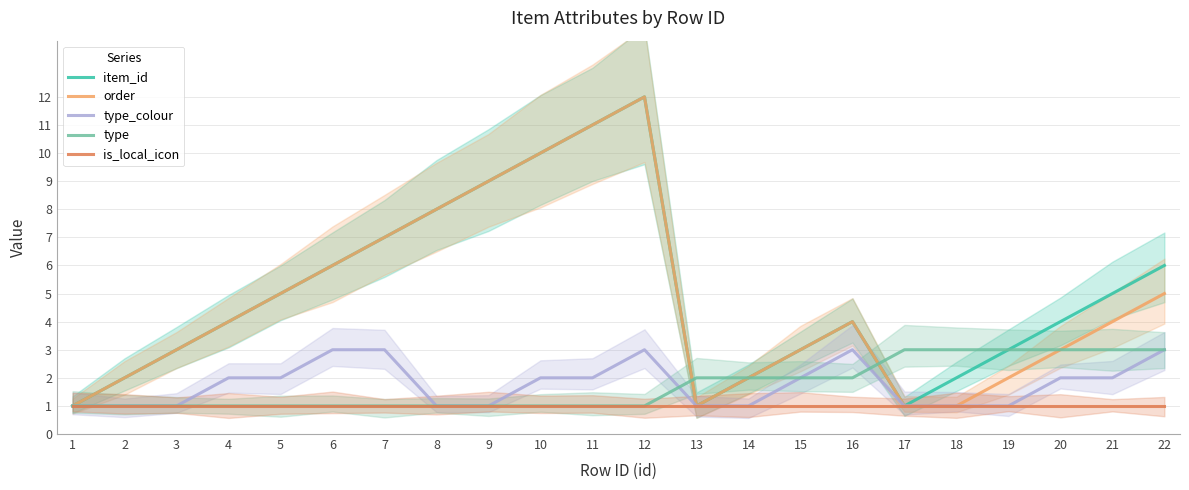

At which category is the sum across all series the highest?

12